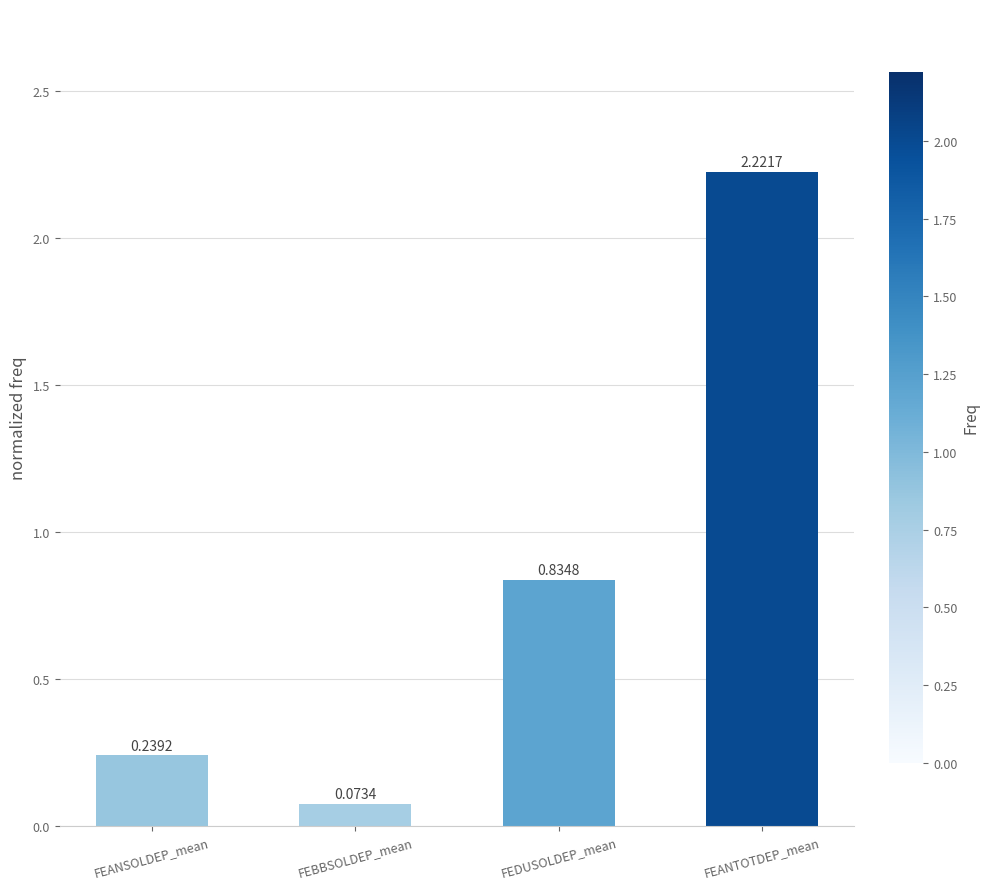

How many bars are there in total?

4